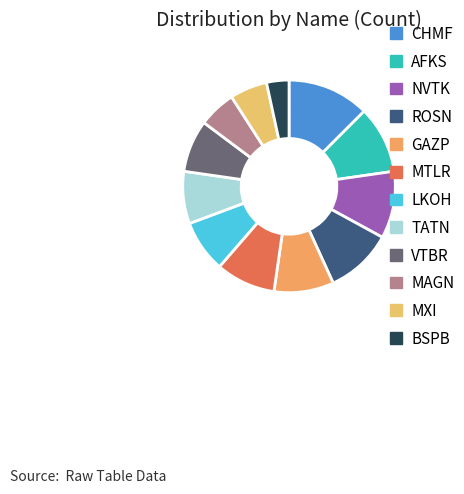

Combined, do GAZP and BSPB account for over 50%?

No